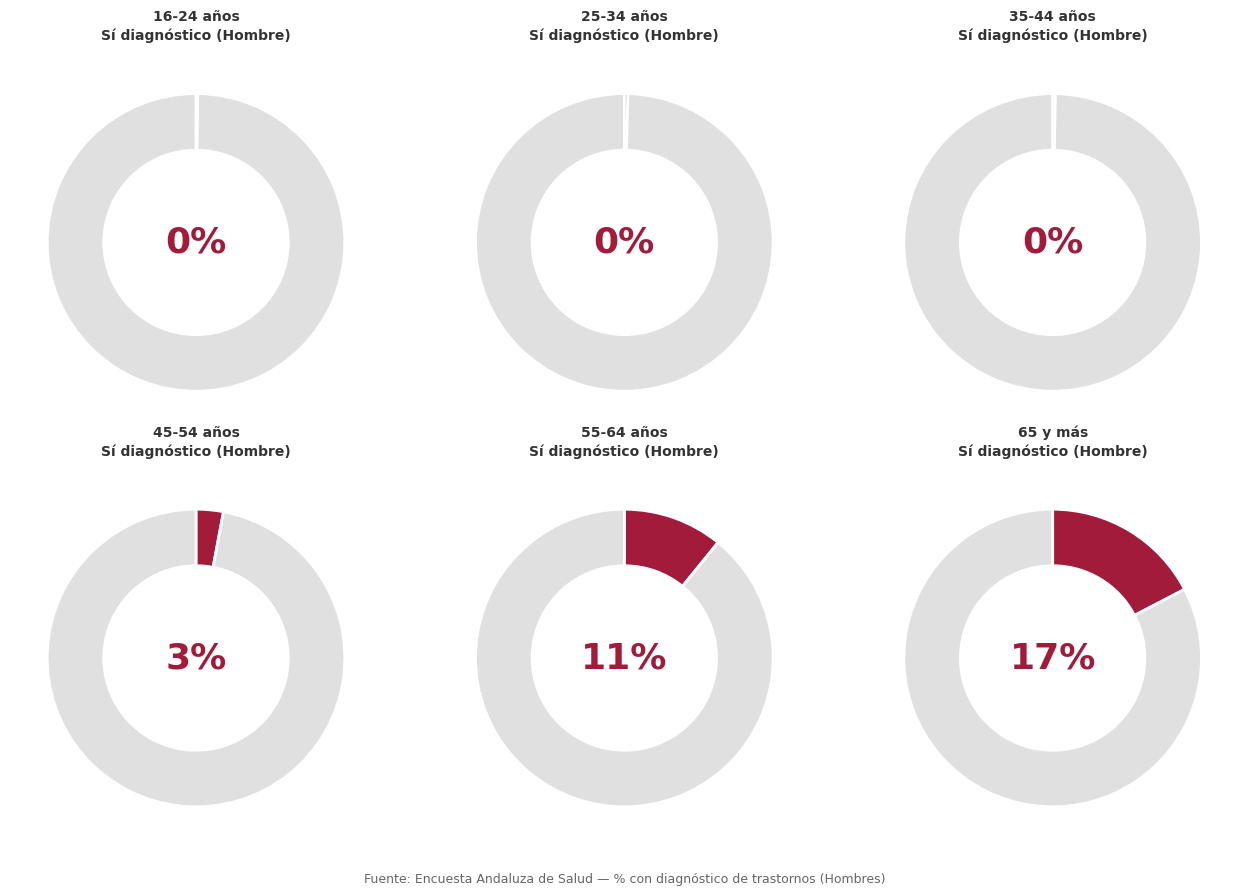

Does 65 y más account for over 50% of the chart?

Yes